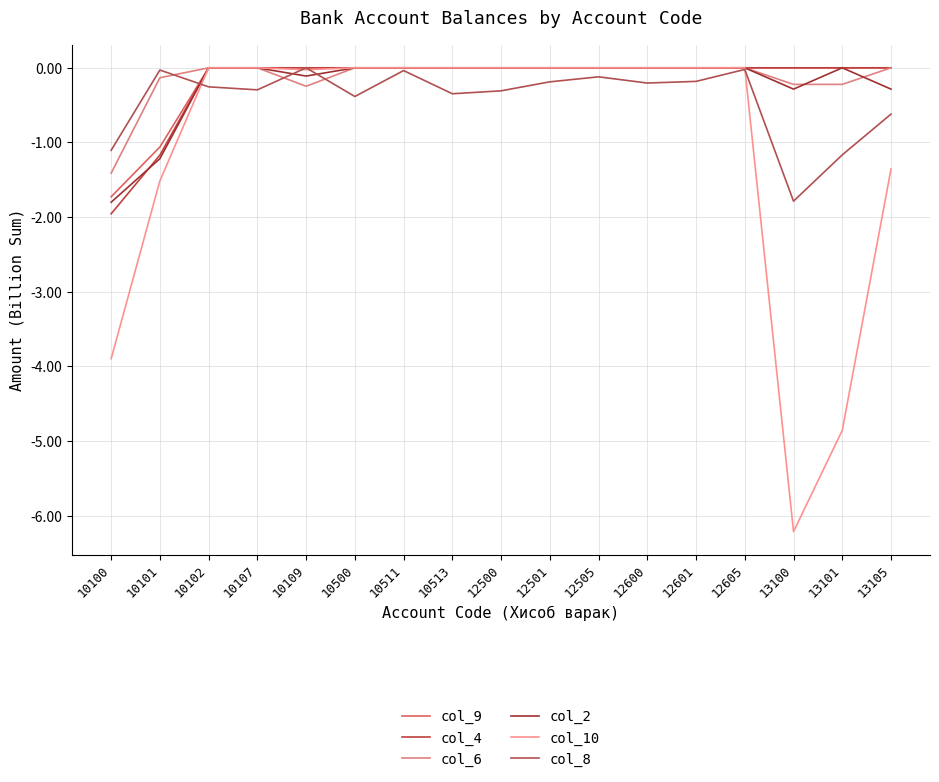

Is the value of col_8 at 10102 greater than the value of col_10 at 12500?

No